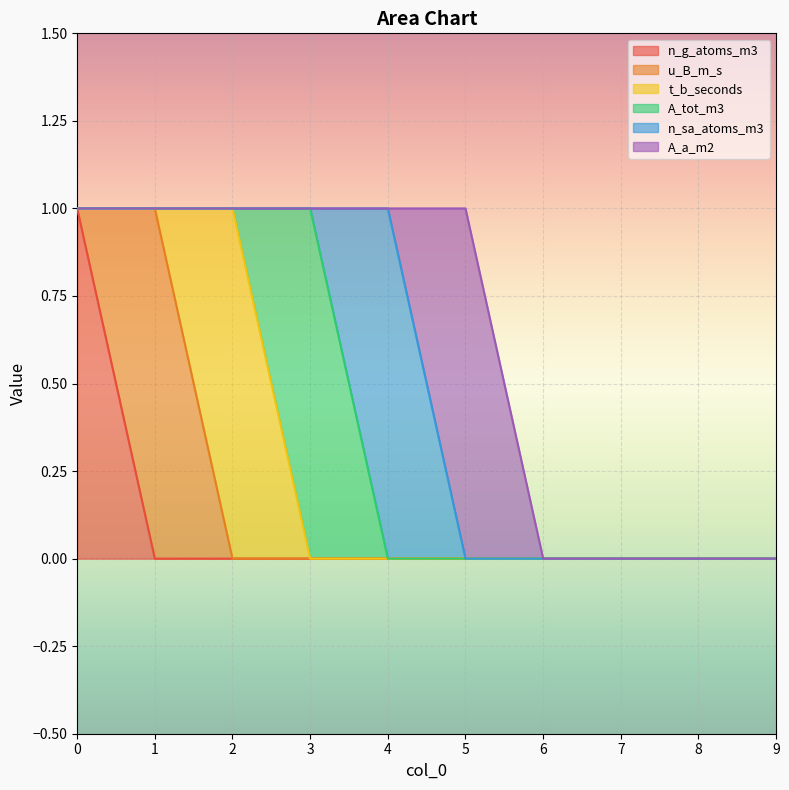

Is the value of u_B_m_s at 6 greater than the value of n_sa_atoms_m3 at 7?

No